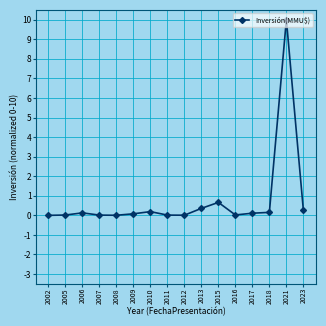

Is it true that the value at 2007 is 0.0?

True